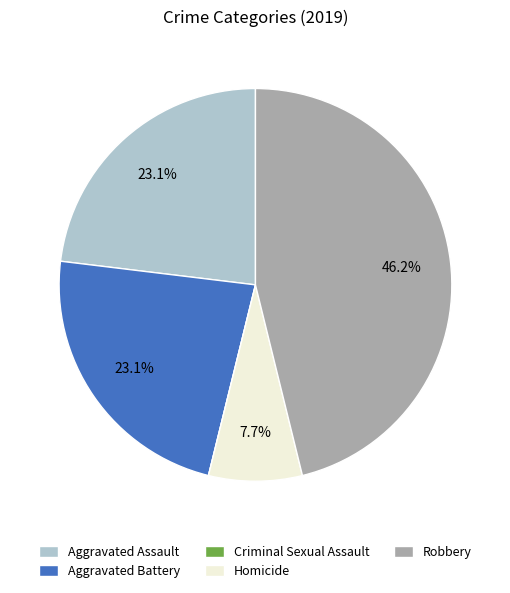

To the nearest percent, what is the average slice percentage?

20%